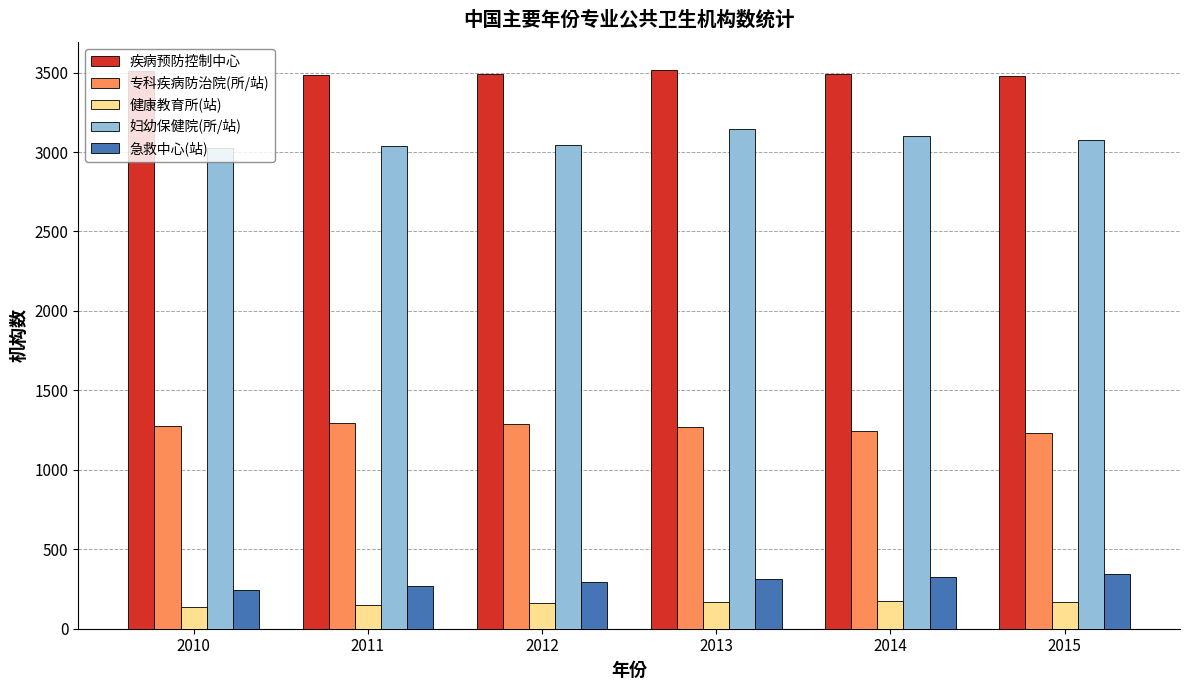

What is the average value of the 健康教育所(站) series?

159